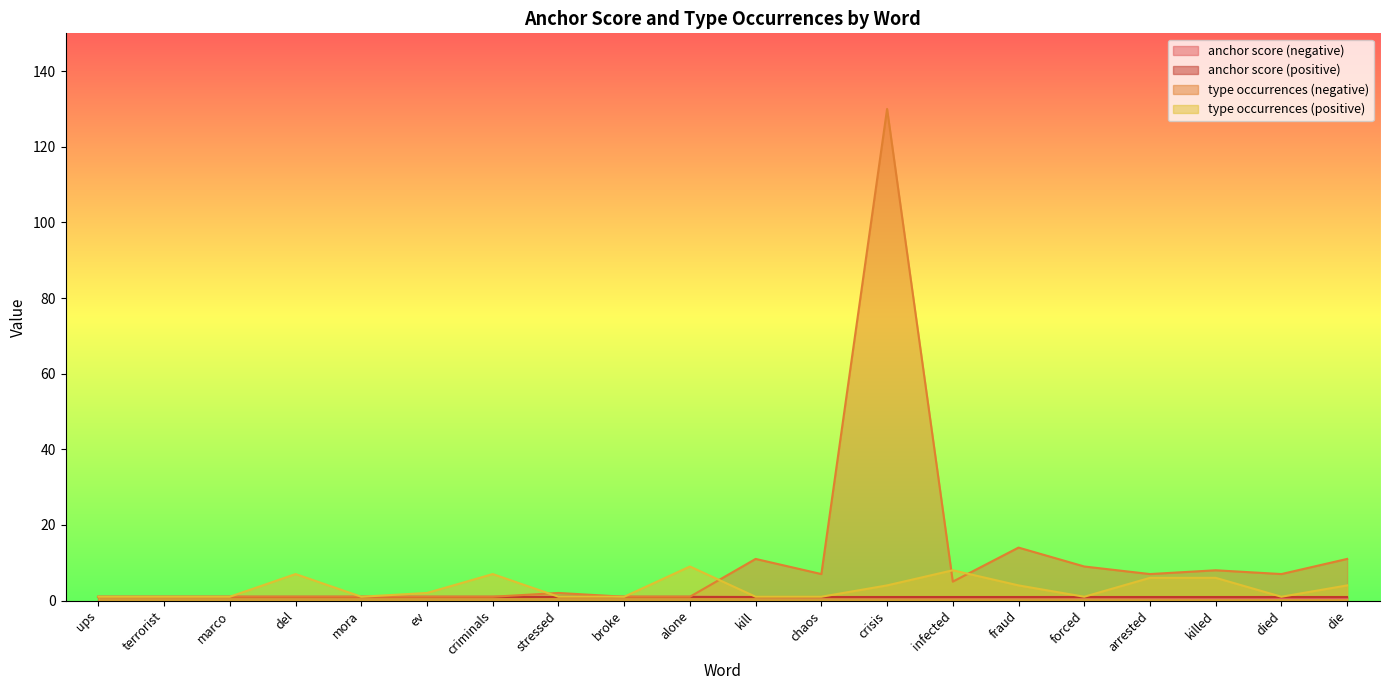

What is the label of the 7th point from the right?

infected